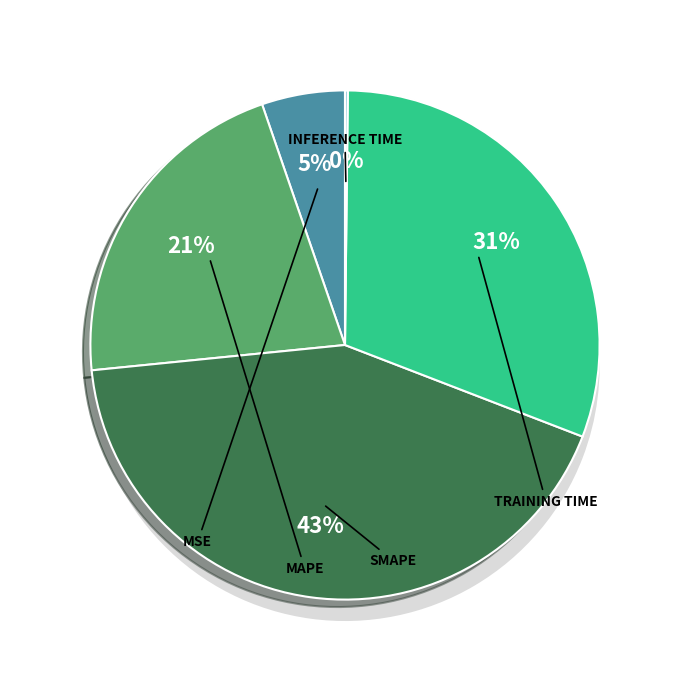

What is the change in value from SMAPE to Inference Time?

-2.0